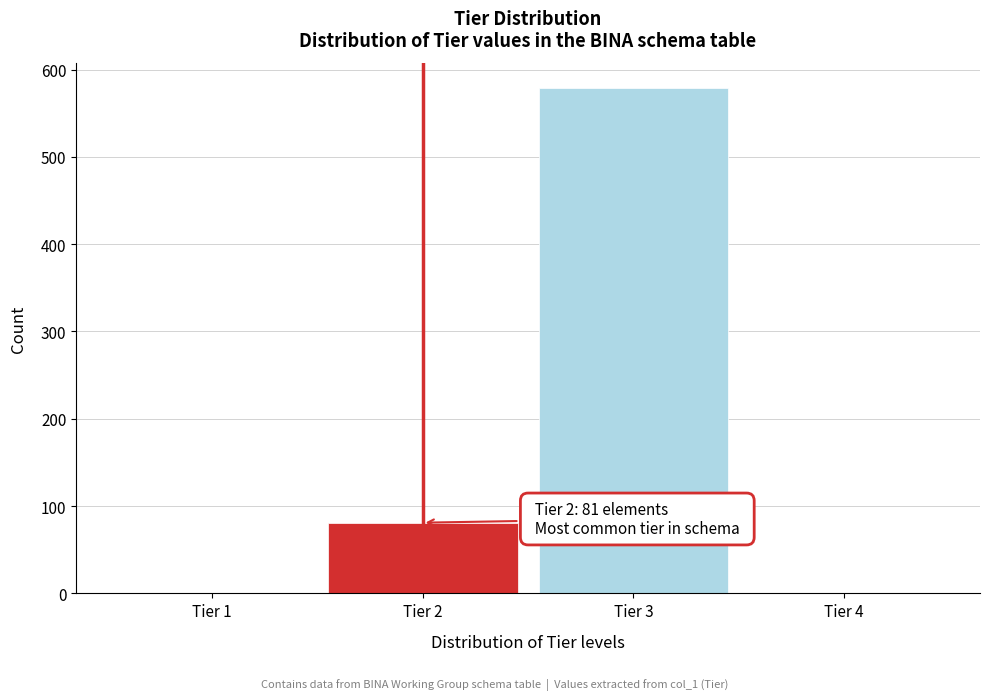

Where is the data nearest to the value 289?

Tier 2